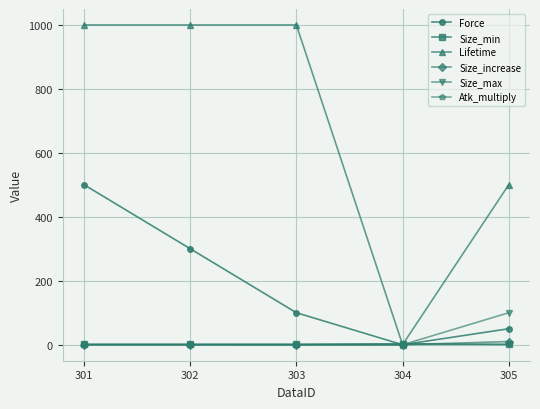

True or false: Force has more than 1 interior local peaks.

False